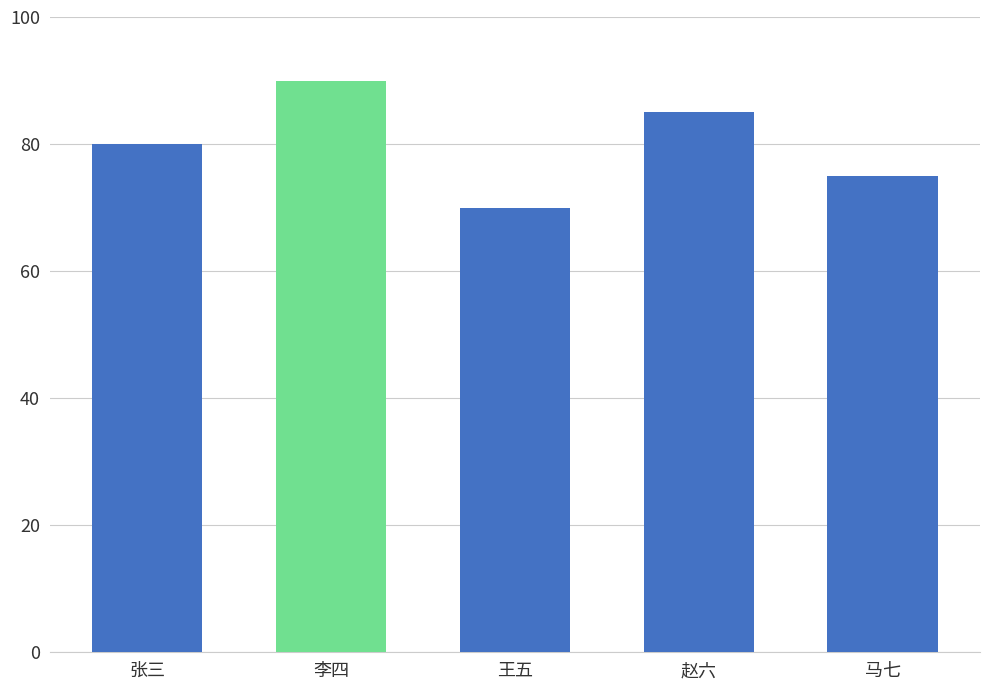

What is the ratio of the value at 马七 to the value at 李四?

0.8